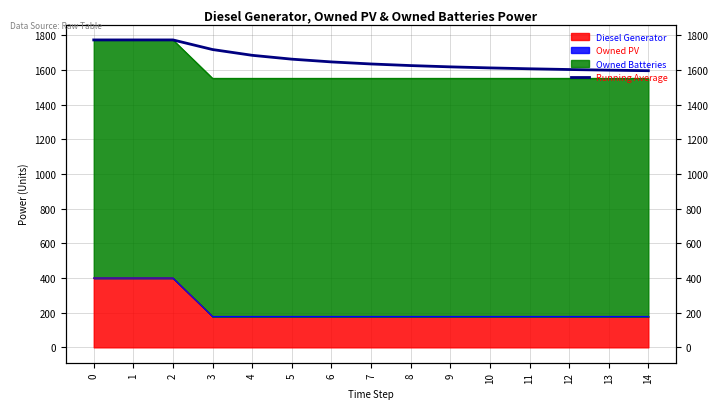

Reading left to right, transcribe all the data shown in this chart.

0=1774.0	1=1774.0	2=1774.0	3=1718.5	4=1685.2	5=1663.0	6=1647.1	7=1635.2	8=1626.0	9=1618.6	10=1612.5	11=1607.5	12=1603.2	13=1599.6	14=1596.4